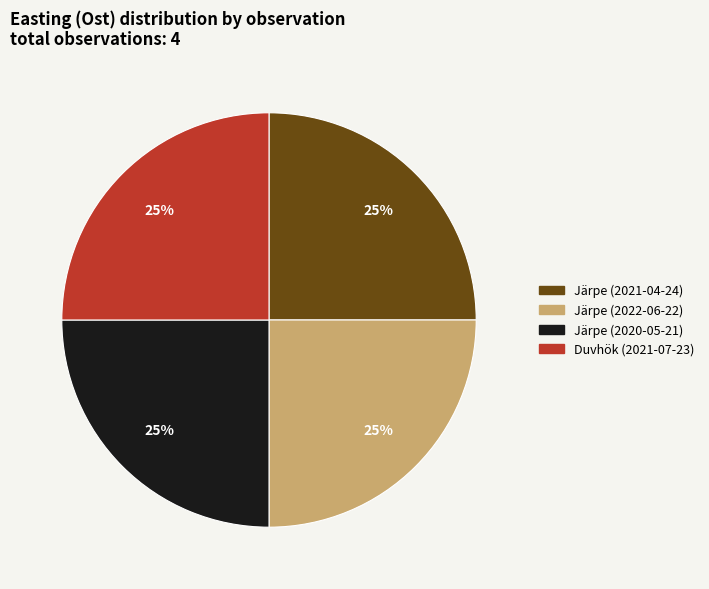

How many slices are in this pie chart?

4